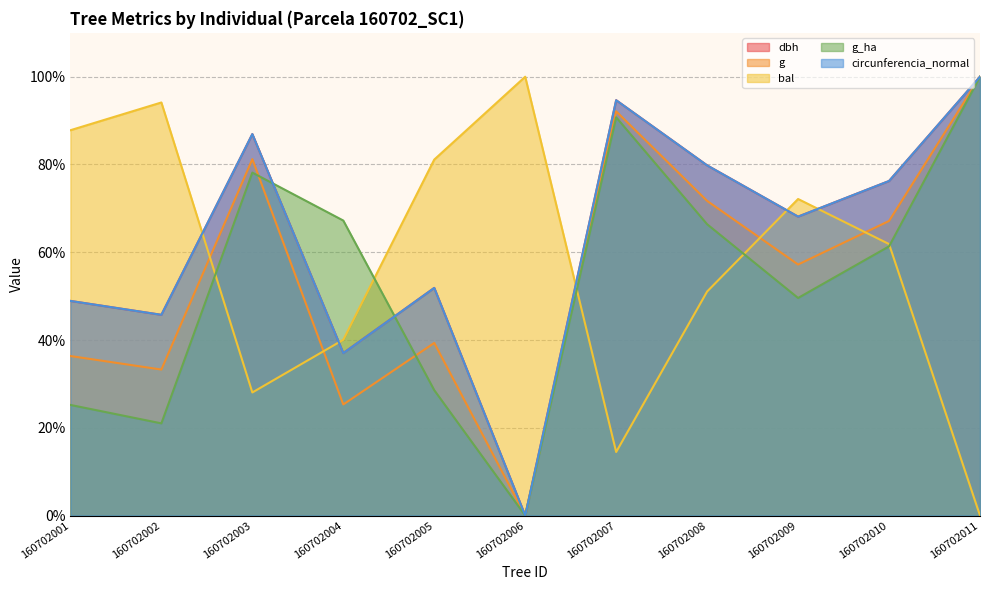

What is the value of the dbh point at the 8th from the left?

79.8